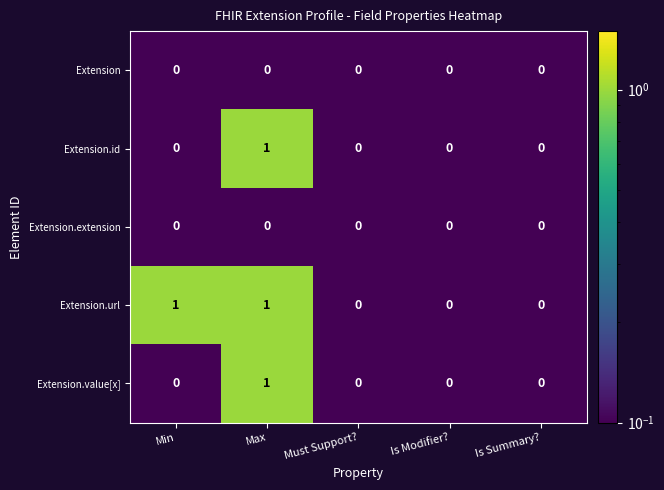

True or false: Extension has a value of 0 at Max.

True